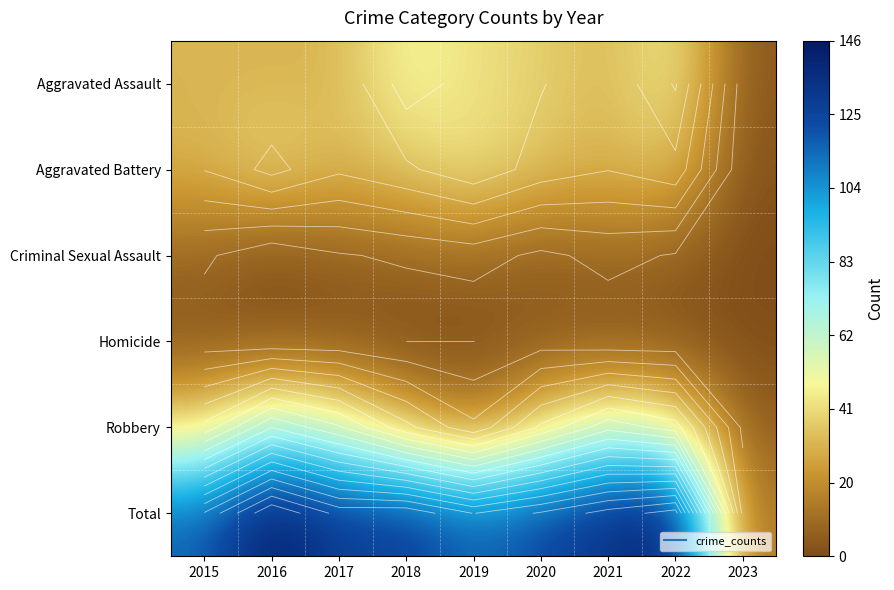

At which label is Robbery closest to 37?

2020